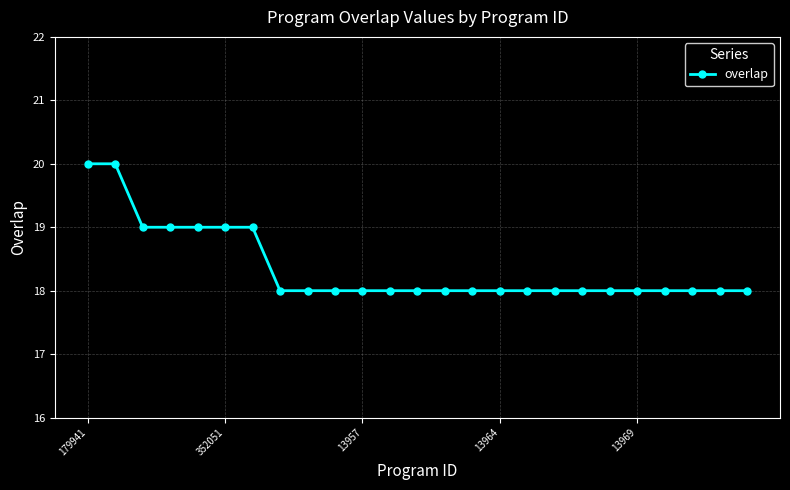

What is the value of the 13th point from the left?

18